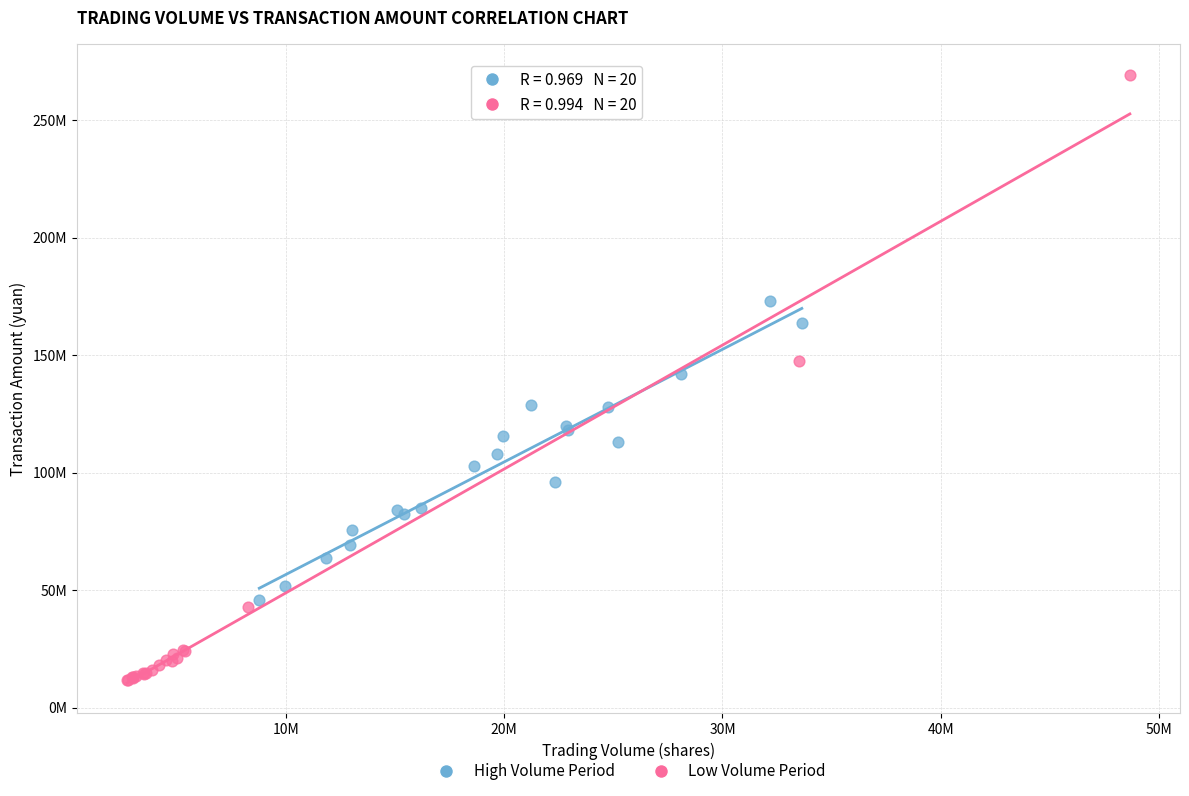

What are all the series names shown in the legend?

High Volume Period, Low Volume Period